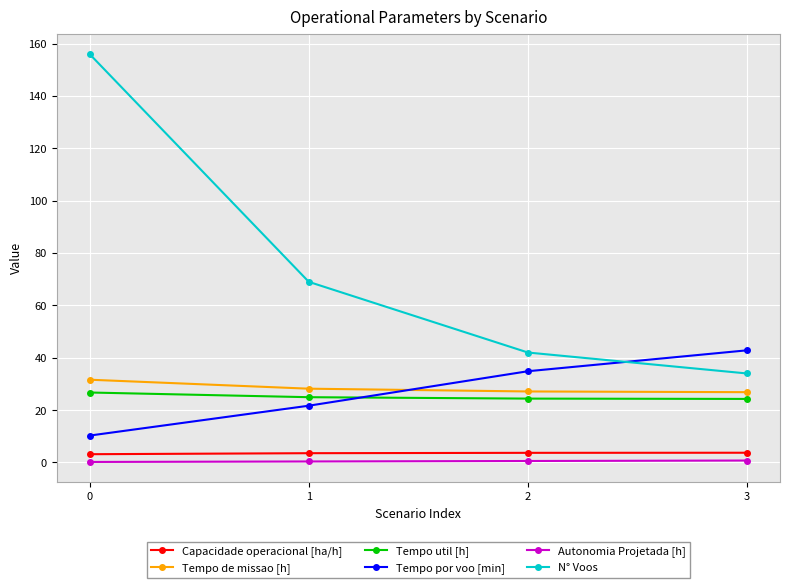

What is the difference between the N° Voos values at 1 and 0?

87.0